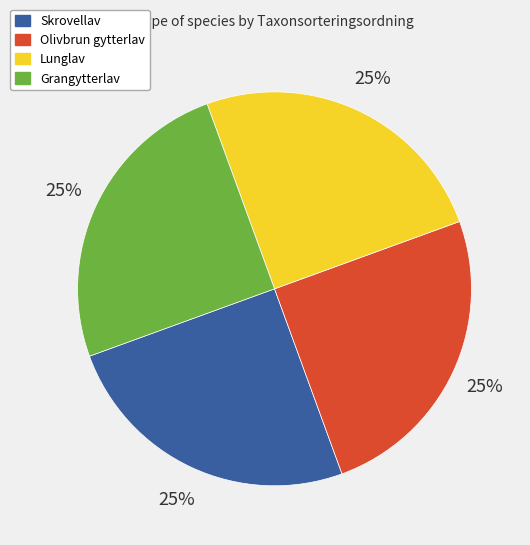

What percentage is the Skrovellav slice, to the nearest percent?

25%